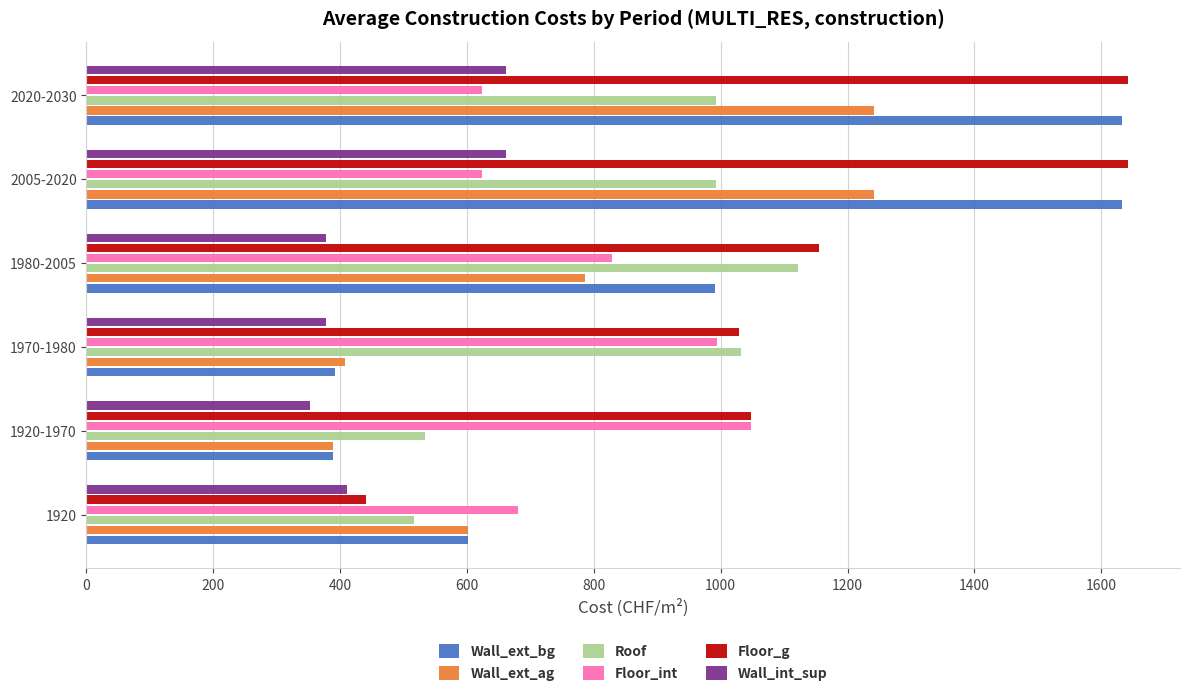

What is the difference between the maximum and second lowest values in the Floor_int series?

425